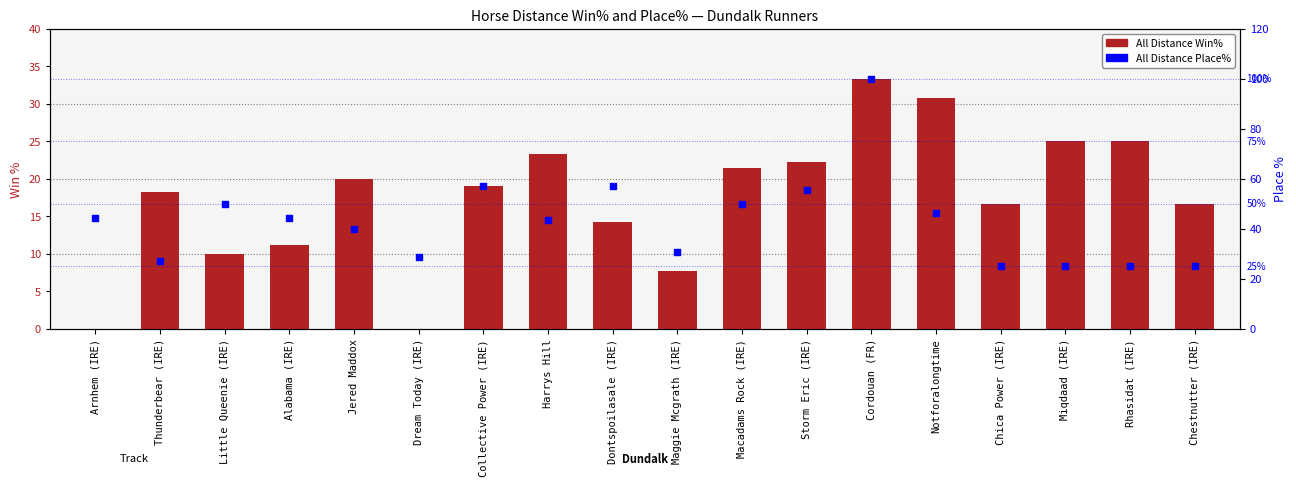

At how many categories does at least one series exceed 14?

18